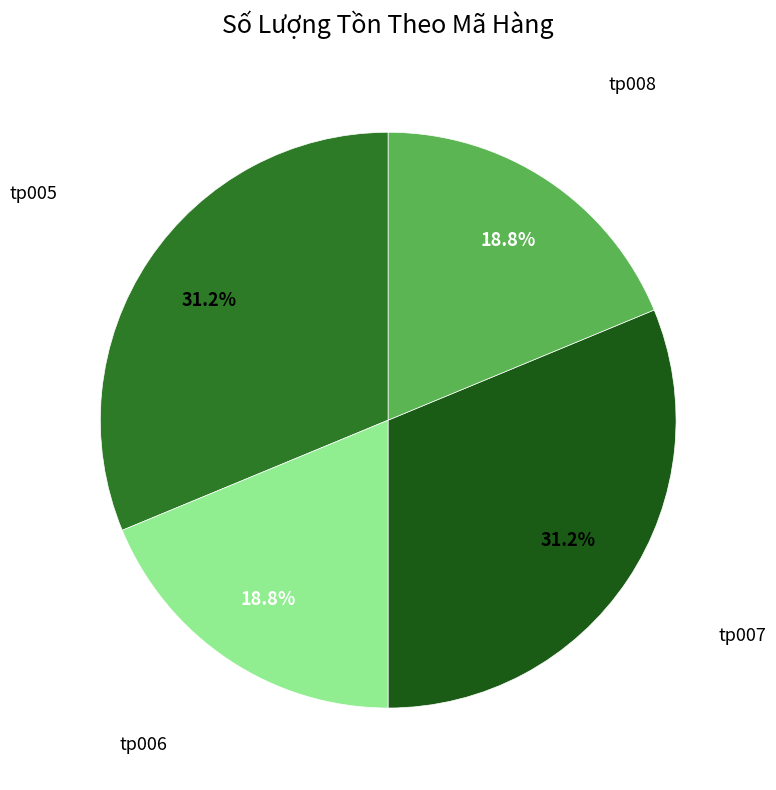

Between tp008 and tp007, which is larger?

tp007